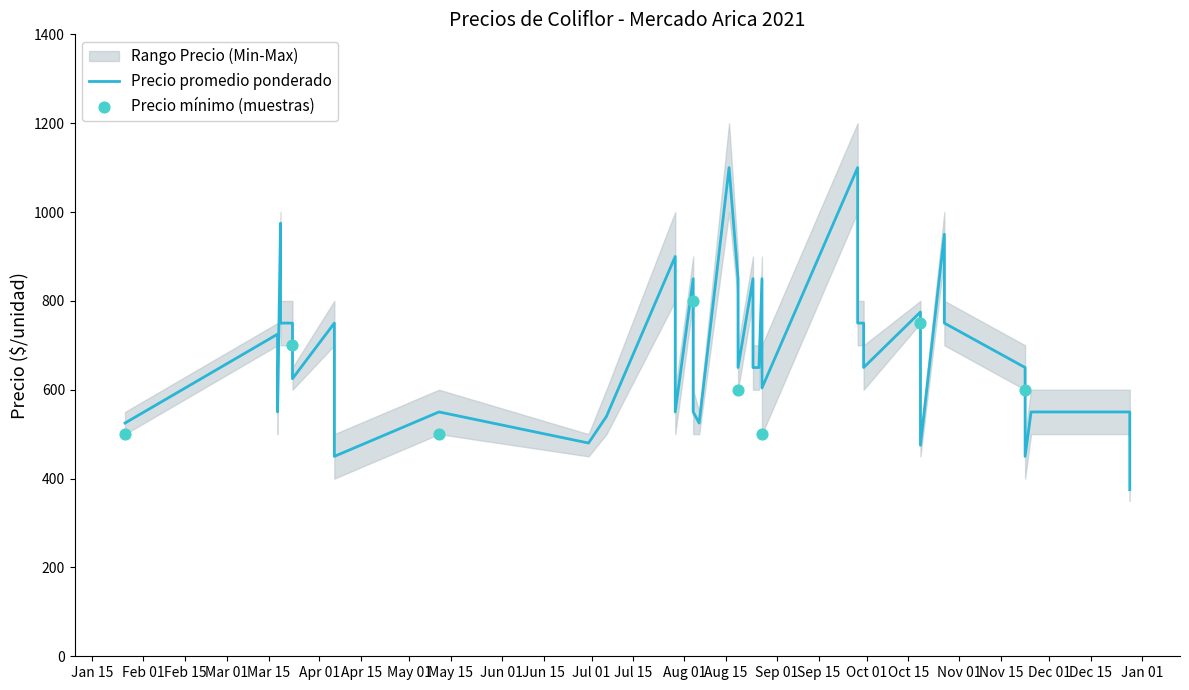

What is the total value across all series at 2021-03-19?

2925